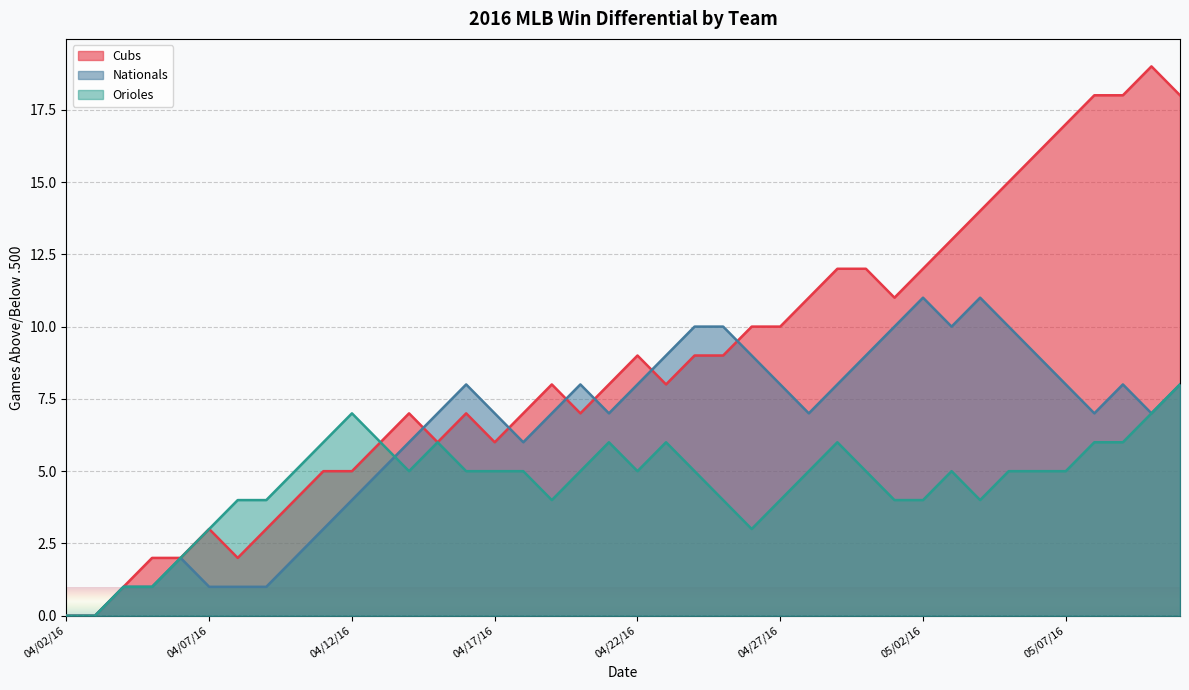

List the series in order of their overall mean, lowest first.

Orioles, Nationals, Cubs